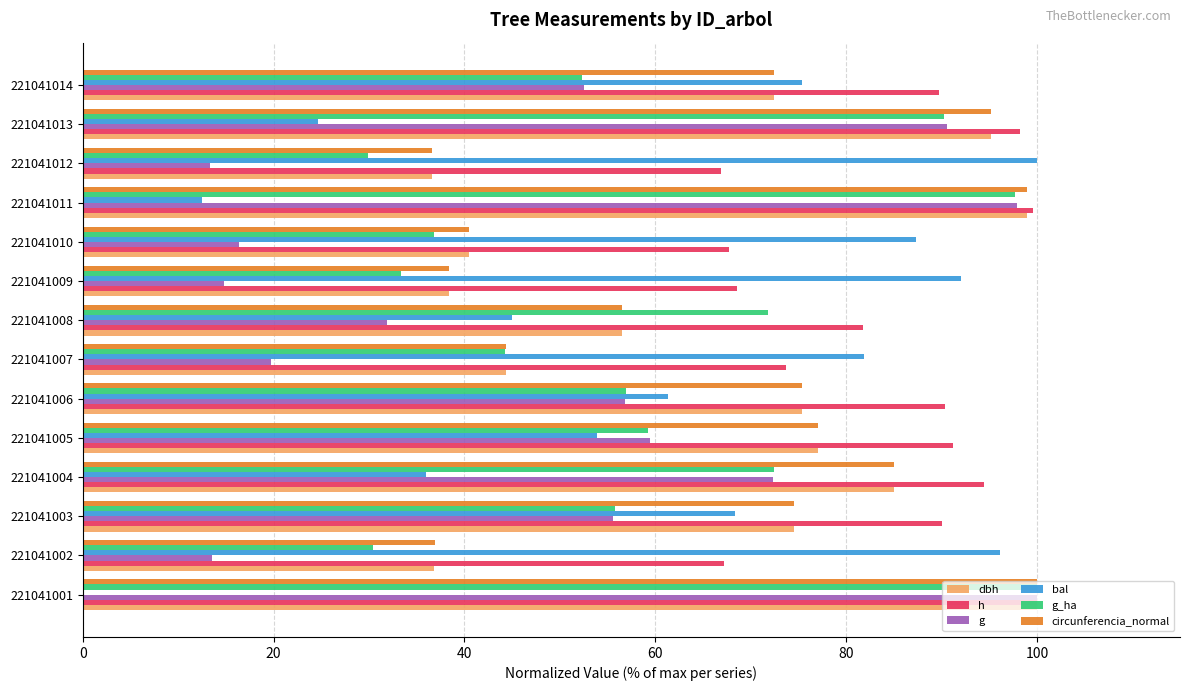

What is the maximum value shown in the chart?

100.0